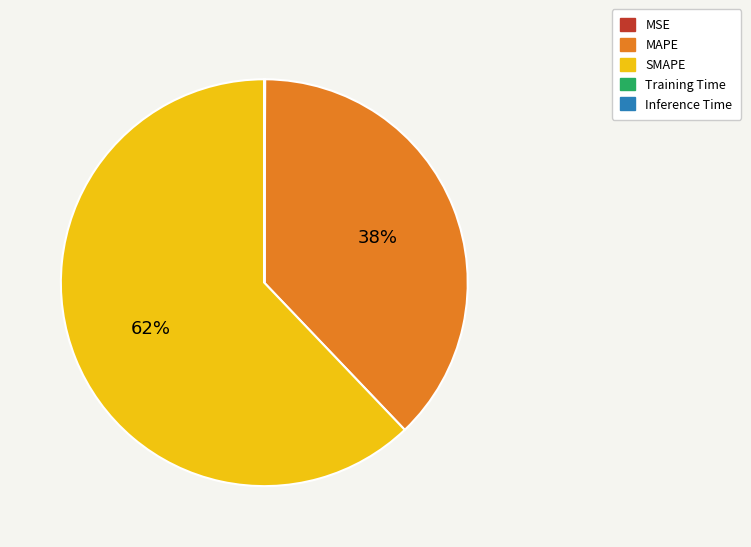

True or false: MAPE accounts for 38% of the total.

True